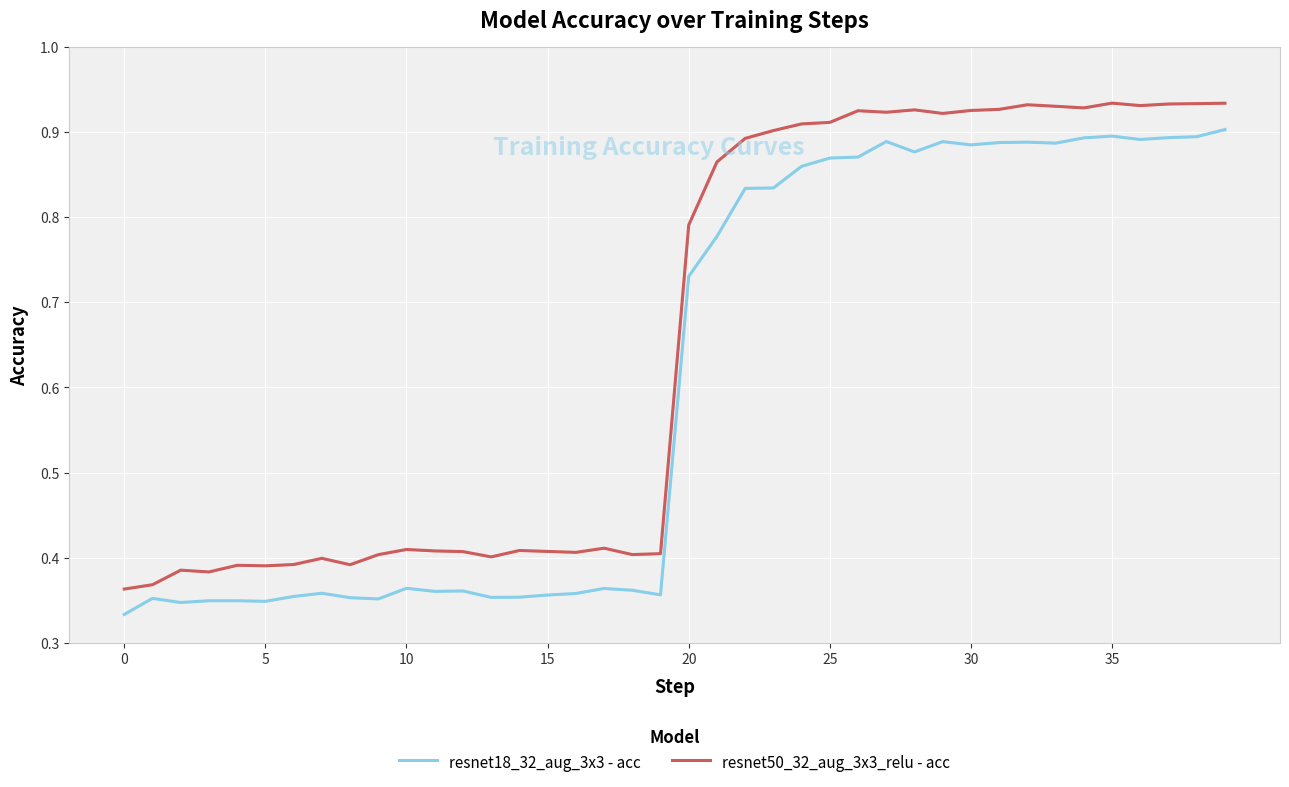

True or false: resnet50_32_aug_3x3_relu - acc and resnet18_32_aug_3x3 - acc intersect in this chart.

False